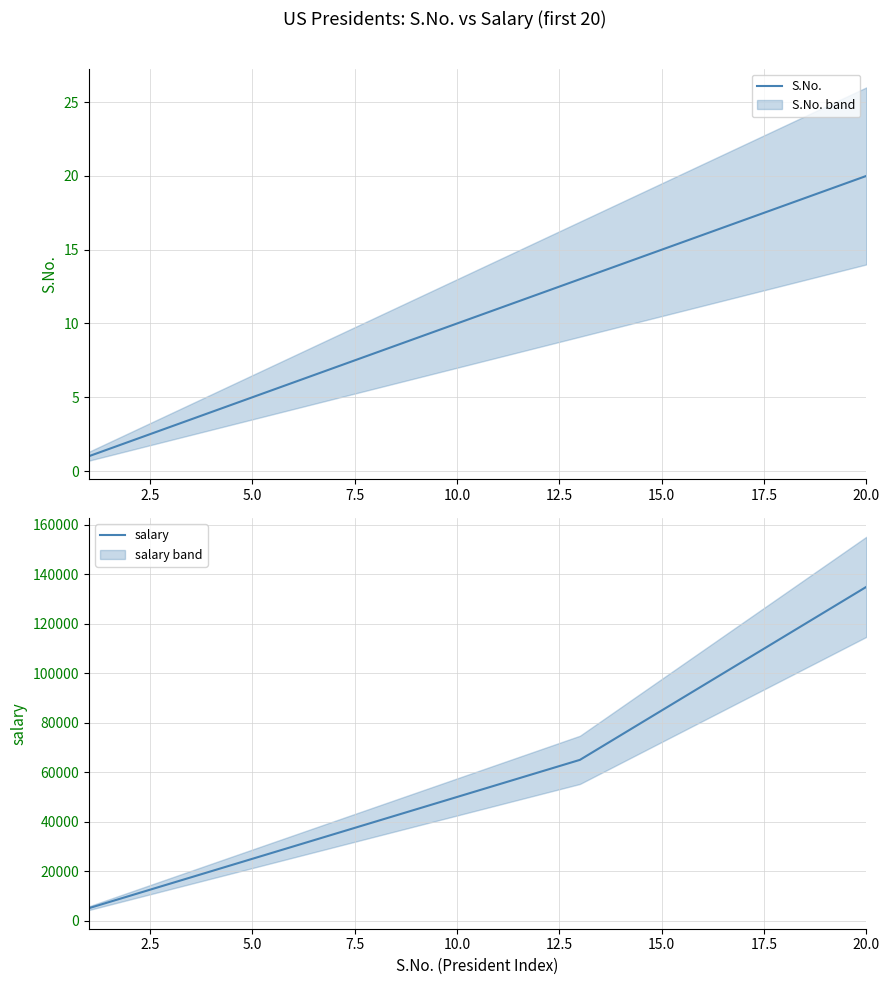

What is the maximum value for S.No.?

20